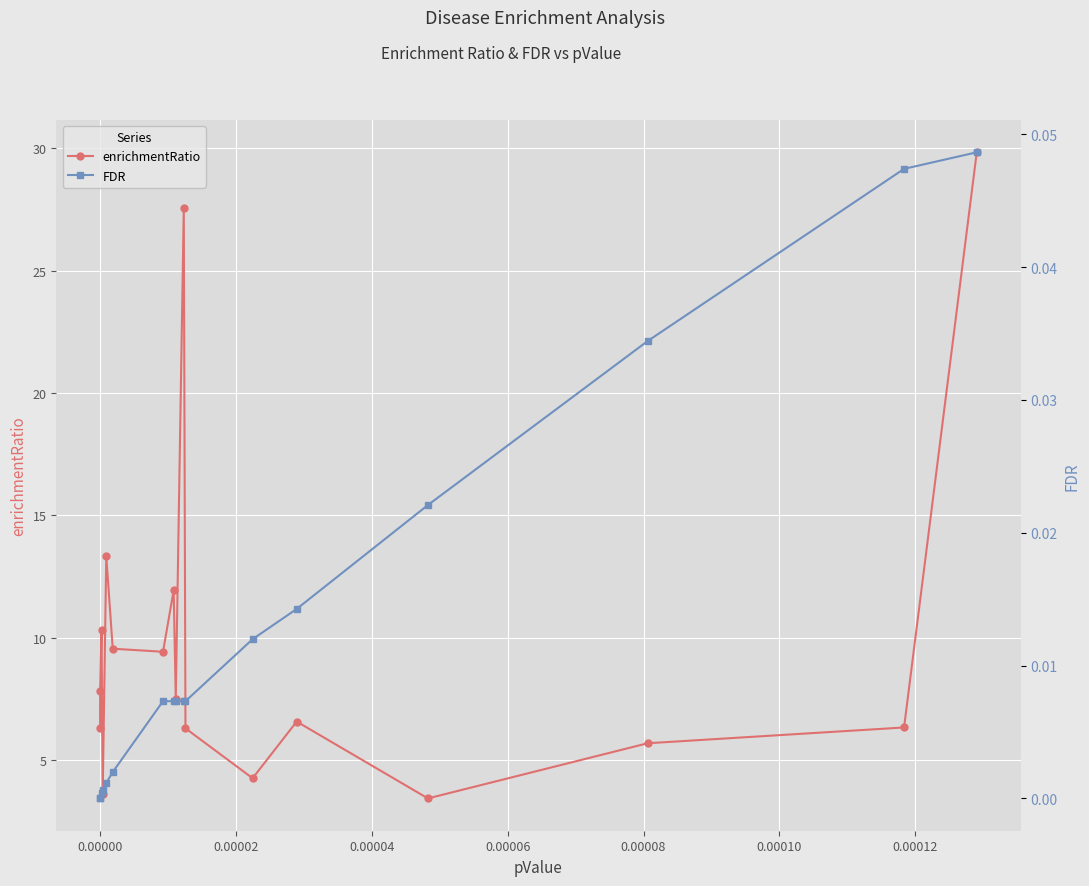

How many values in the enrichmentRatio series are below 7?

8